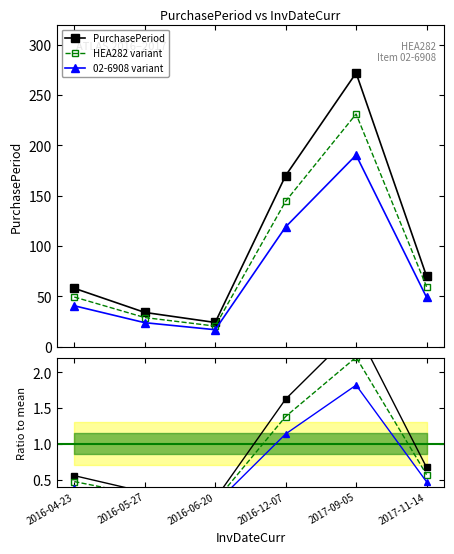

What position from the right is 2016-12-07?

3